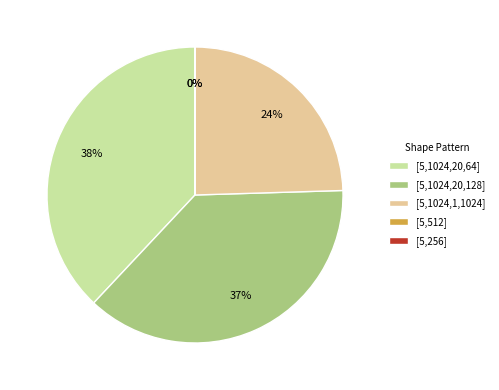

Do [5,1024,1,1024] and [5,1024,20,64] together represent more than half of the pie?

Yes